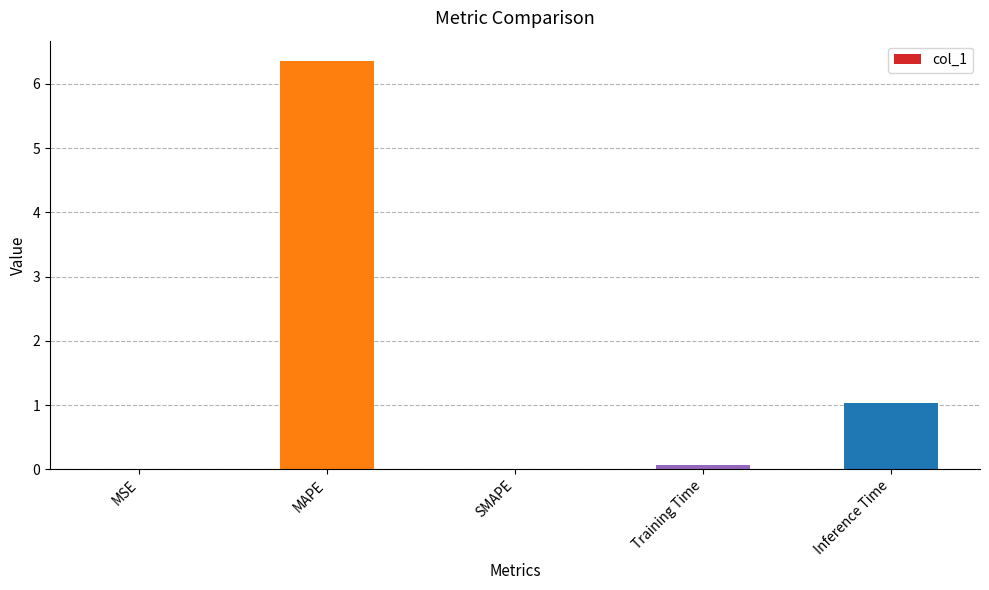

How many series are shown in this chart?

1